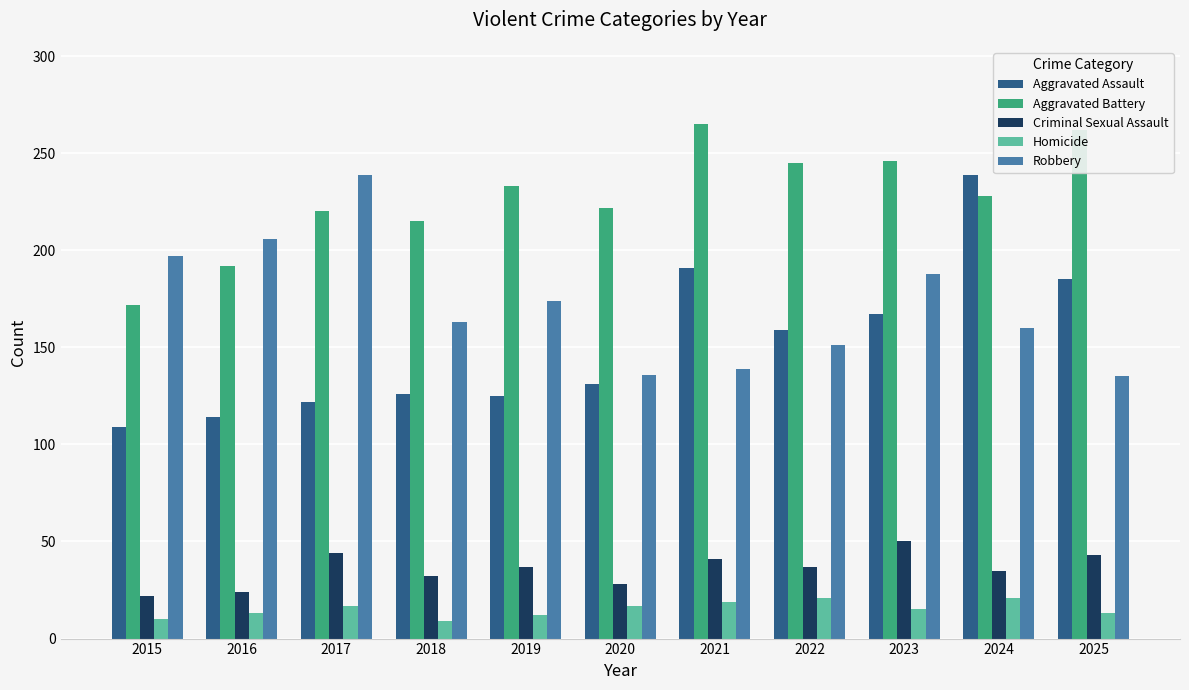

How many data points does each series have?

11